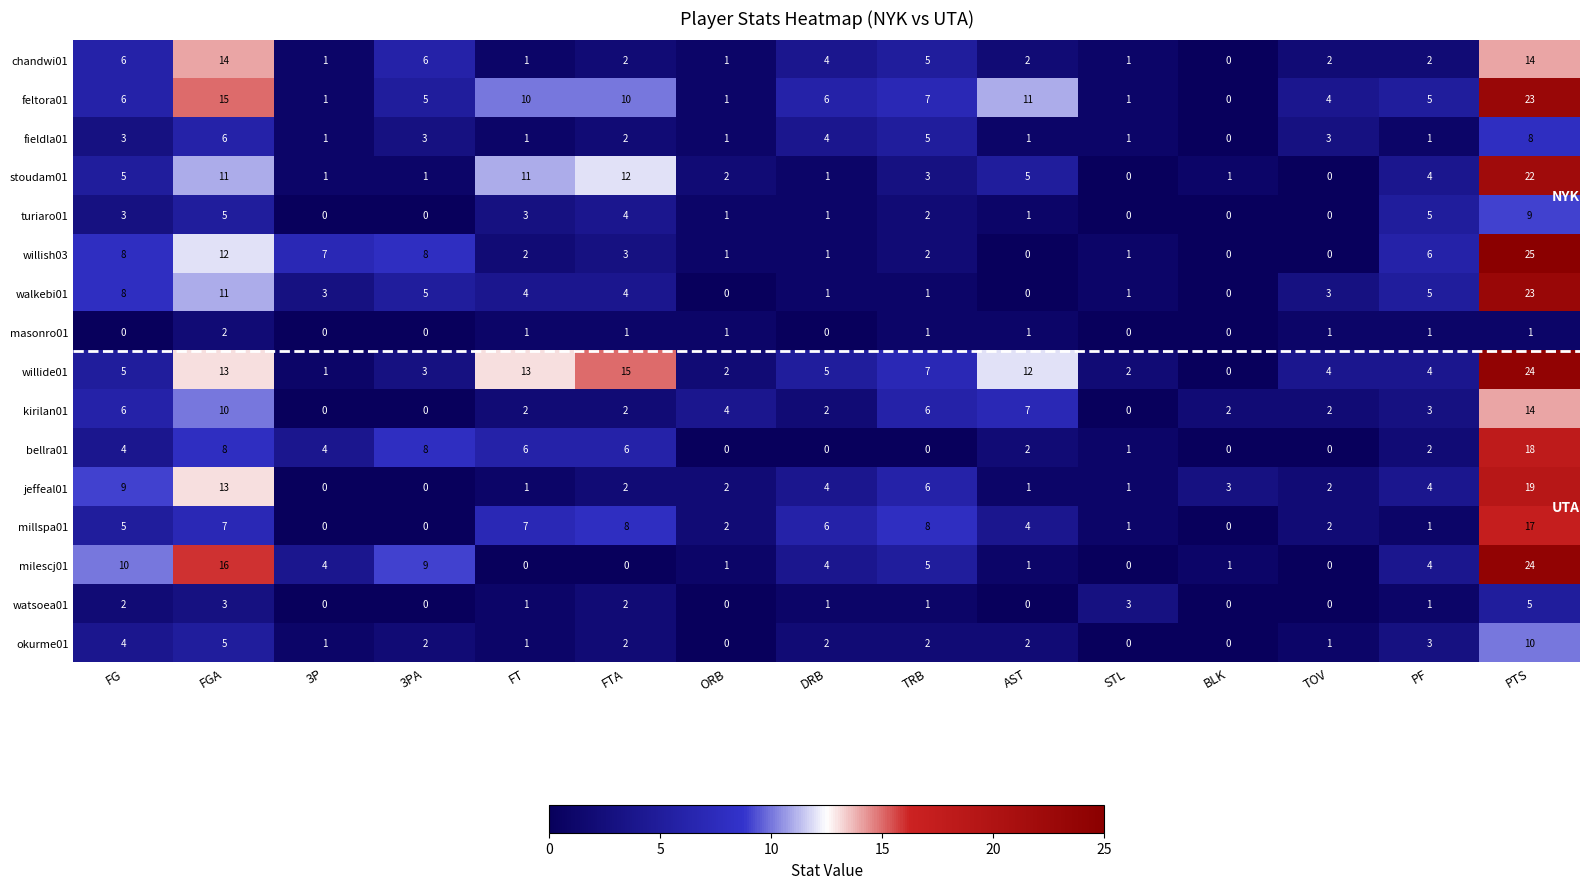

How many series are shown in this chart?

16